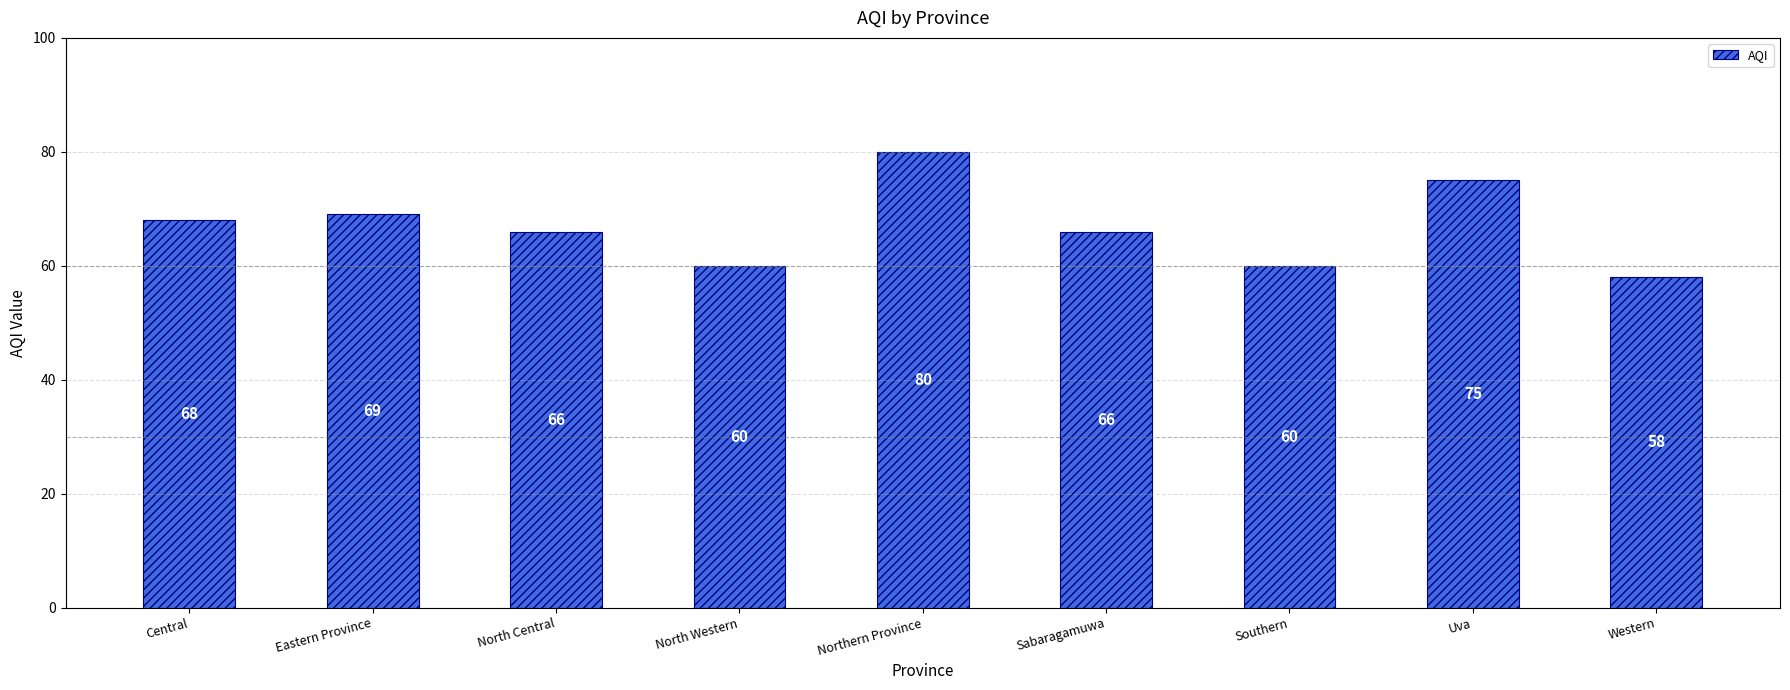

Reading left to right, list all the values displayed in this chart.

68	69	66	60	80	66	60	75	58